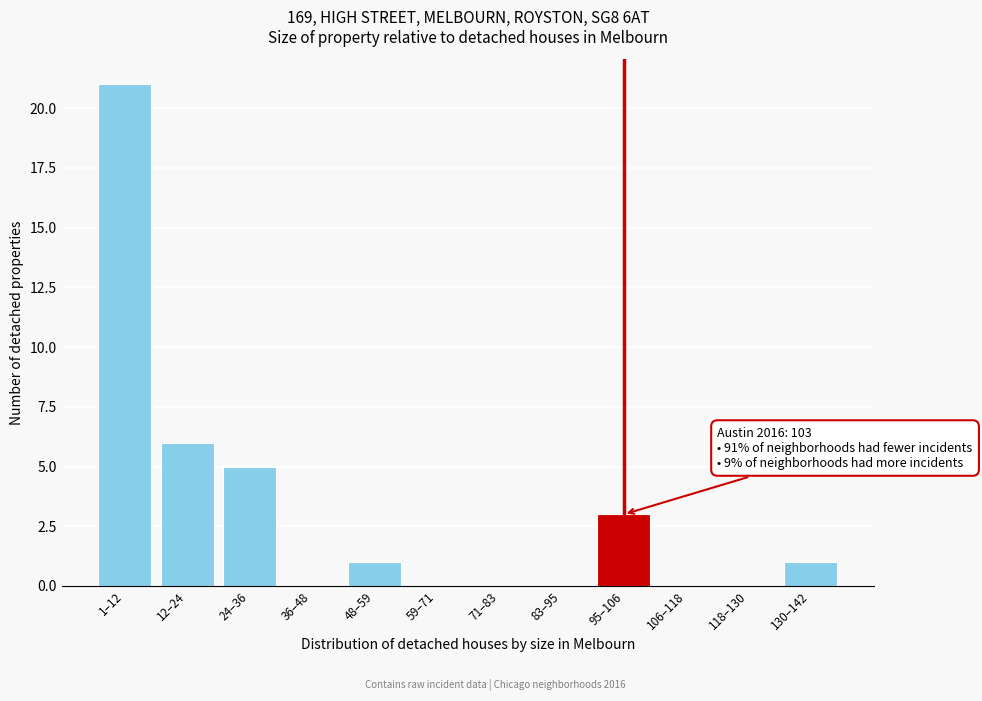

Reading right to left, list all the values displayed in this chart.

130–142=1	118–130=0	106–118=0	95–106=3	83–95=0	71–83=0	59–71=0	48–59=1	36–48=0	24–36=5	12–24=6	1–12=21